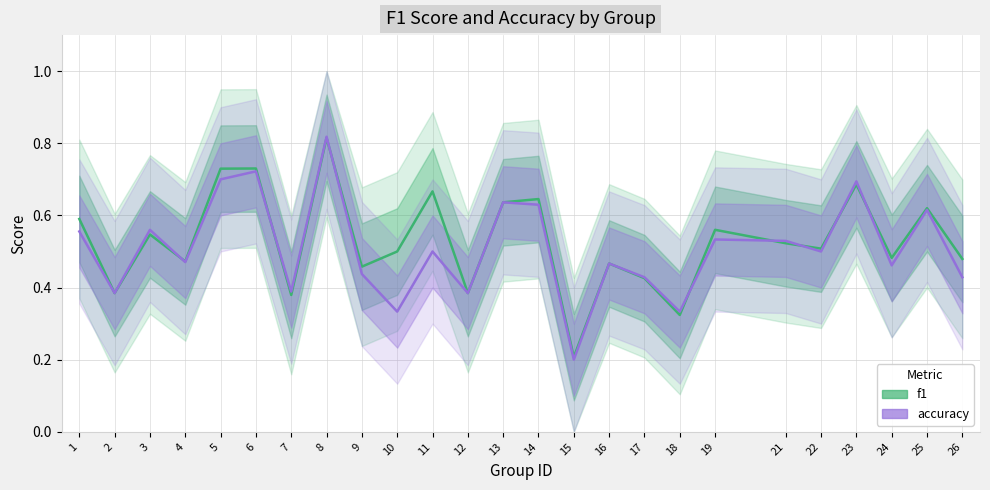

Where is accuracy nearest to the value 0?

15